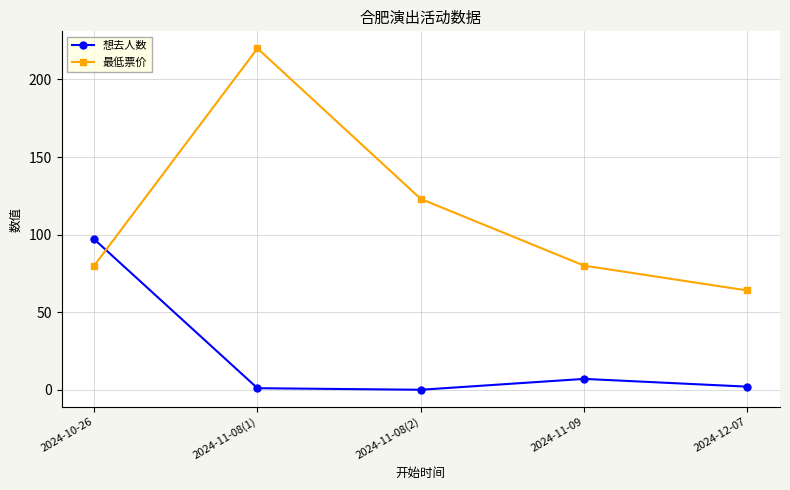

Is it true that 最低票价 equals 33 at 2024-10-26?

False